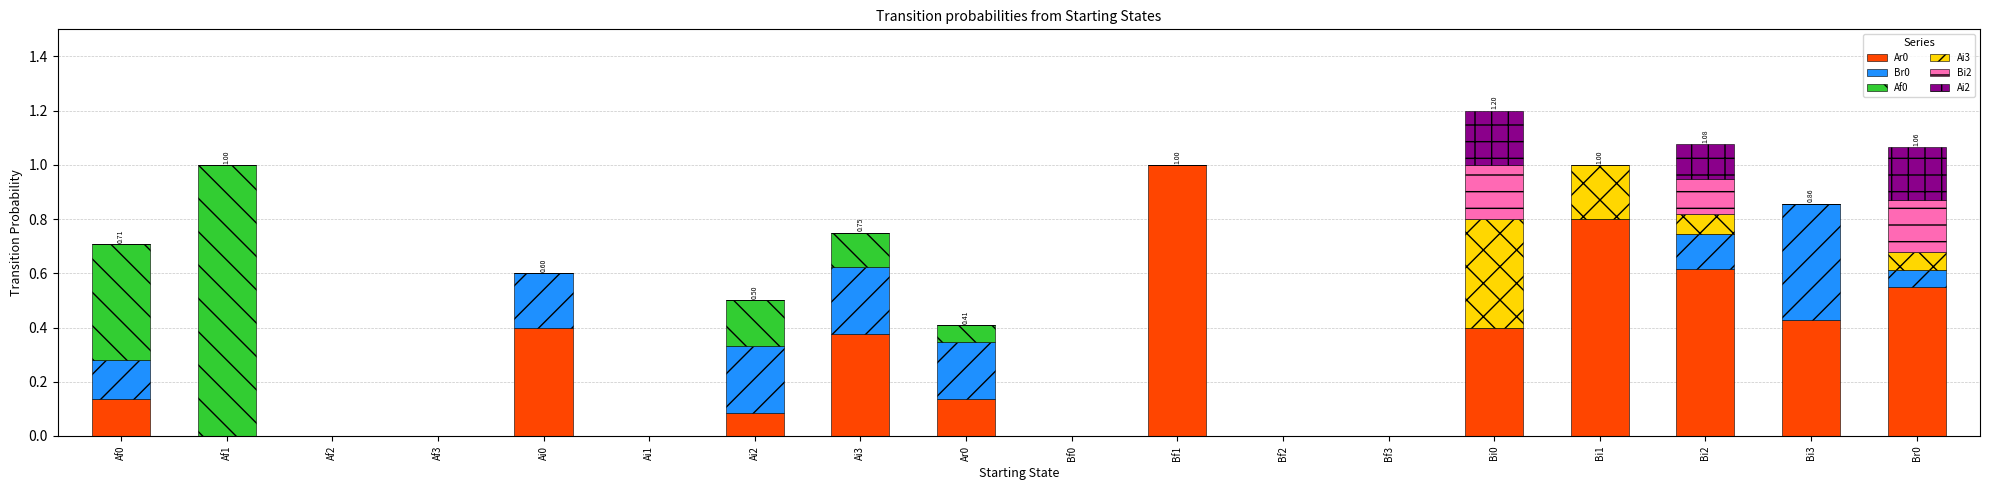

What is the total value across all series at Ai3?

0.8